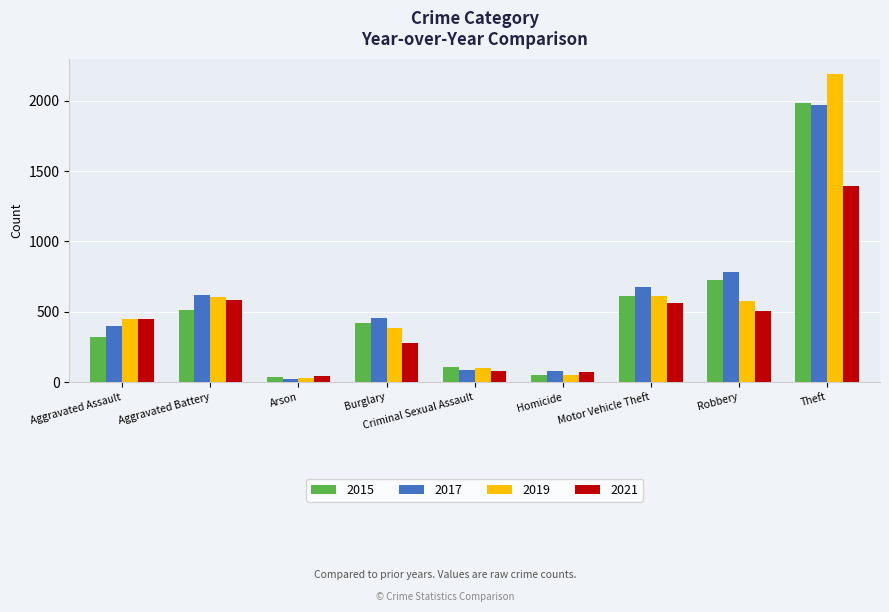

Which category has the lowest value across all series?

Arson